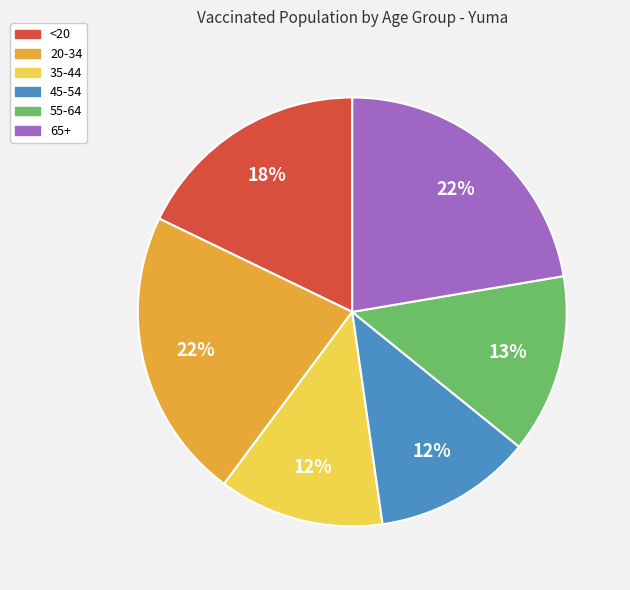

Is there any slice that represents more than half of the pie?

No